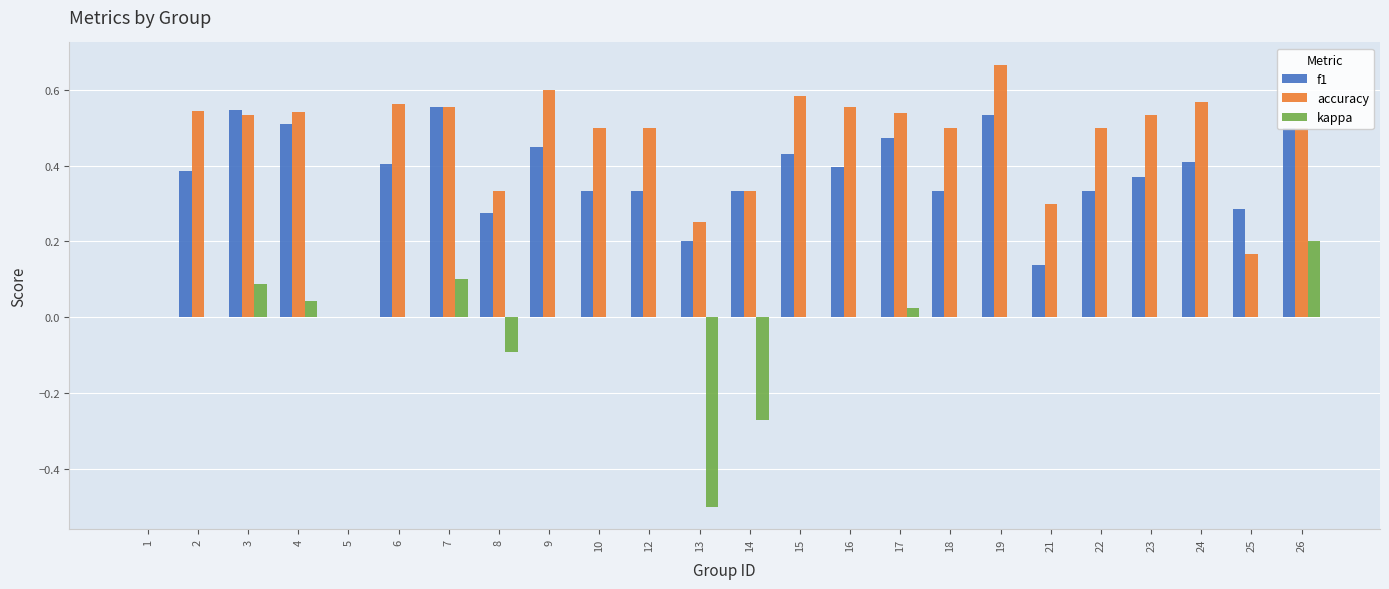

Is the value of accuracy at 15 greater than the value of kappa at 24?

Yes